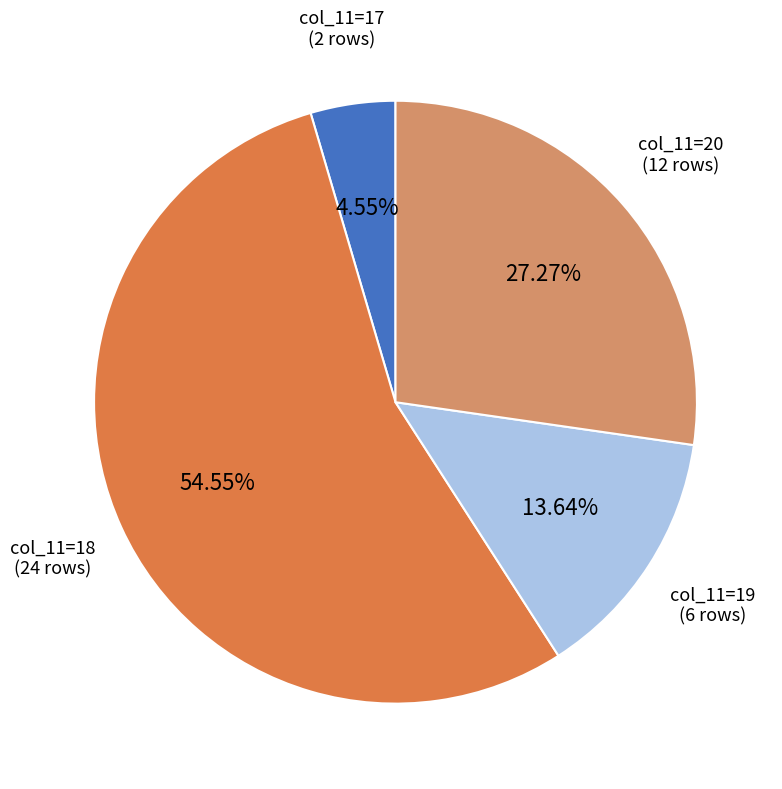

Does any single category account for the majority?

Yes